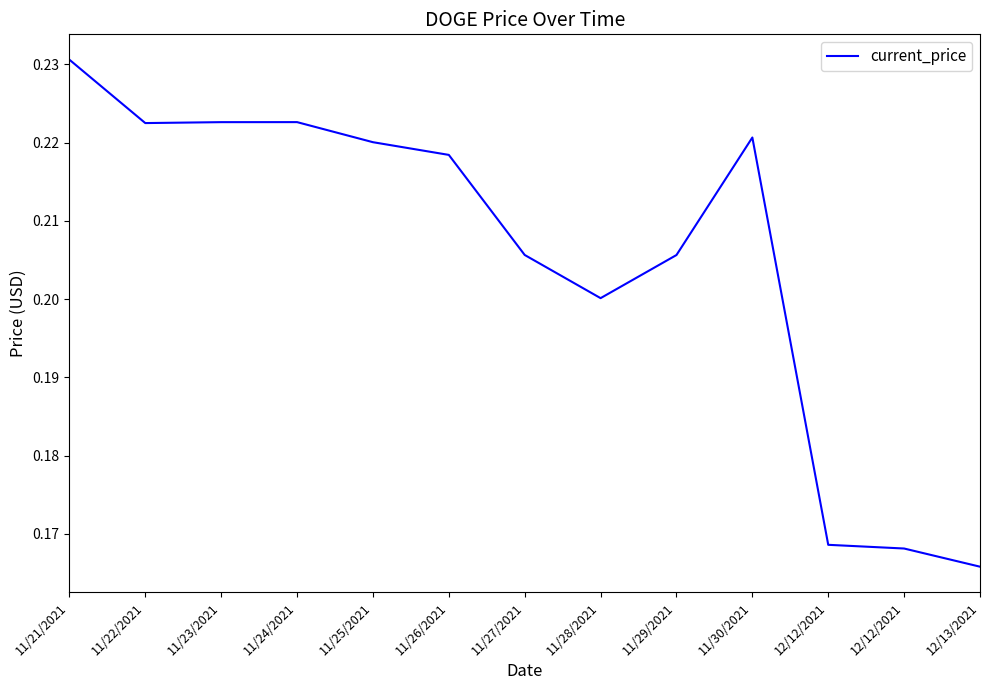

What is the maximum value shown in the chart?

0.2